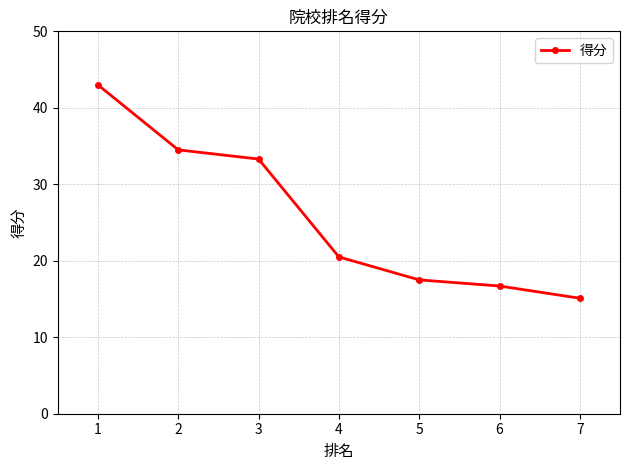

What is the sum of all values?

180.6